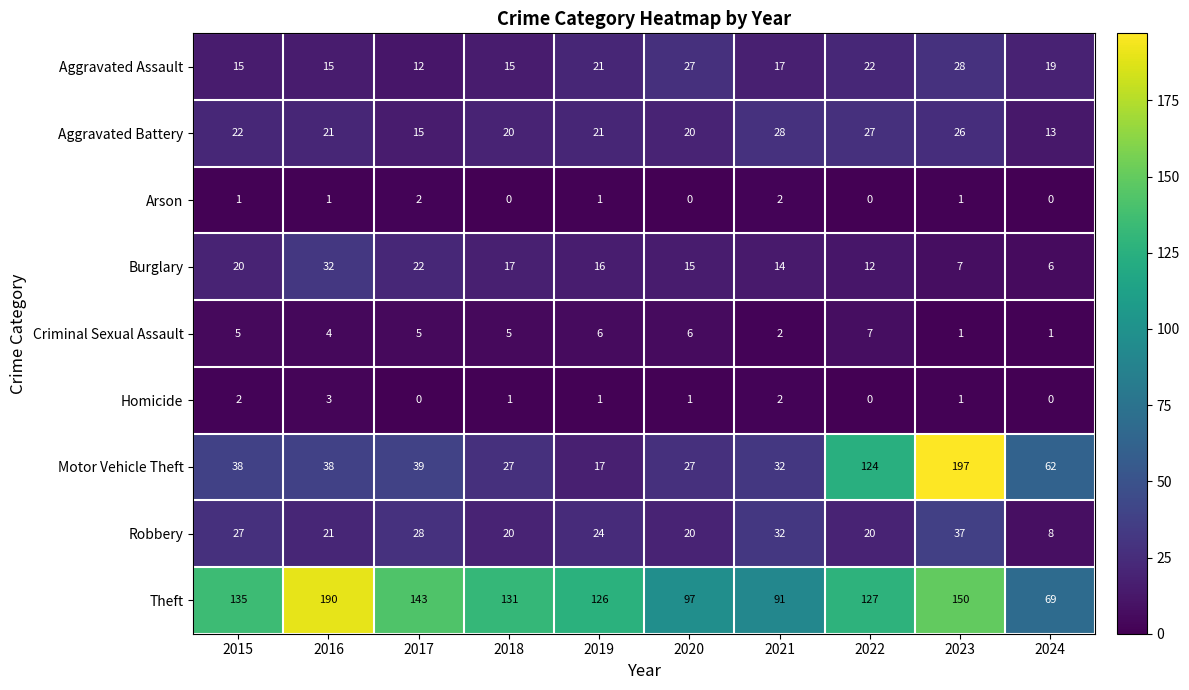

What is the sum of the Aggravated Battery values at 2019 and 2022?

48